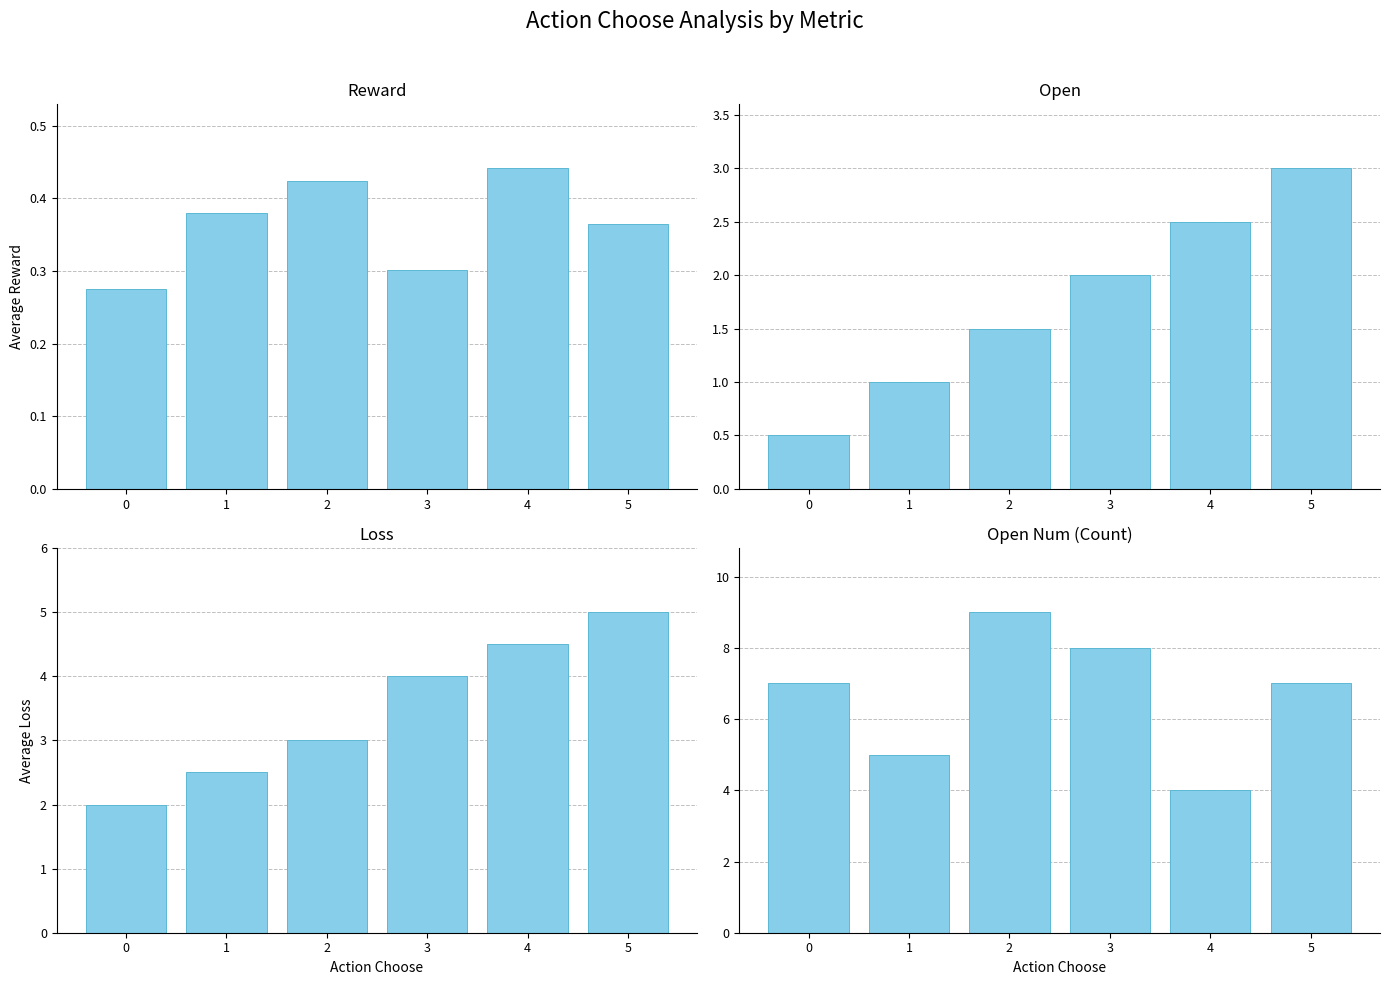

Where is loss nearest to the value 3?

2